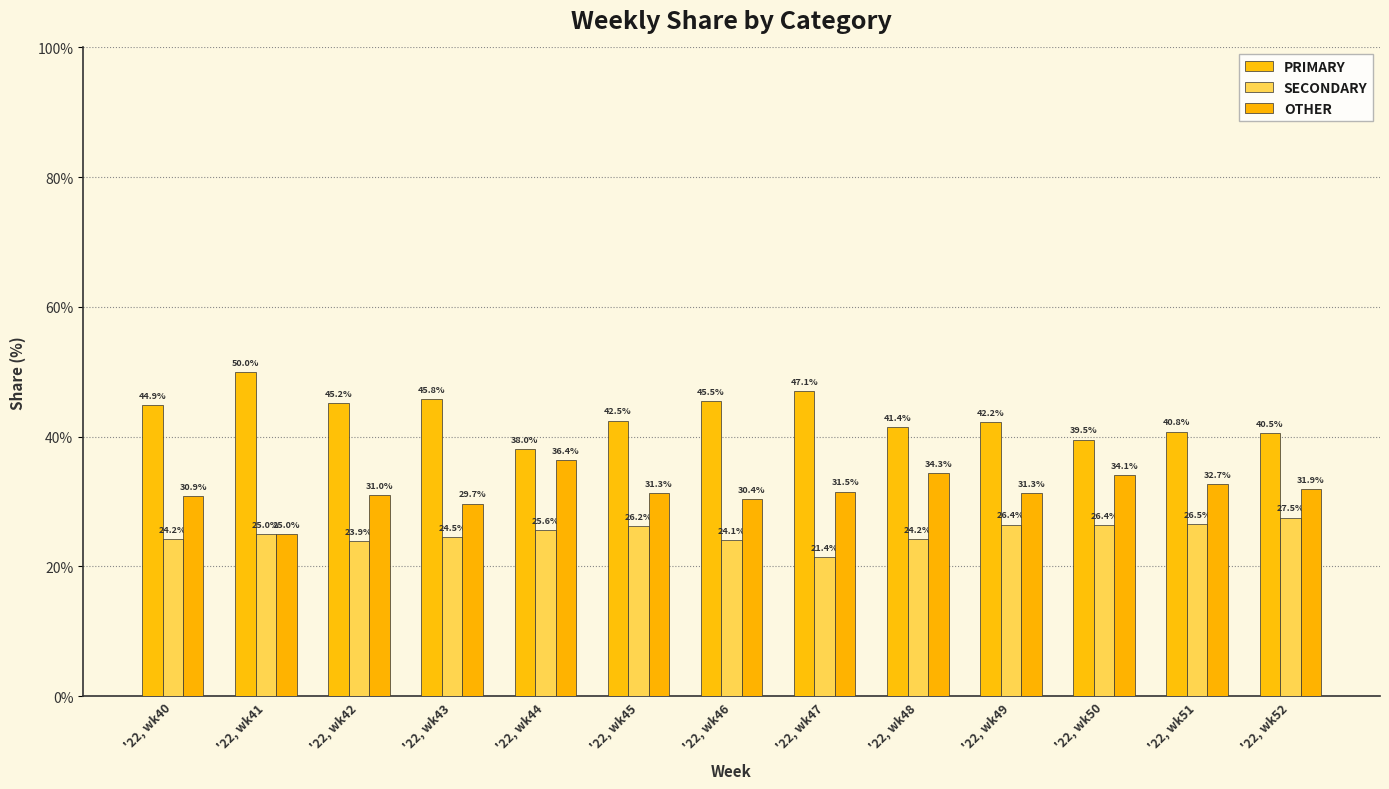

Is the value of PRIMARY at '22, wk48 greater than the value of SECONDARY at '22, wk47?

Yes